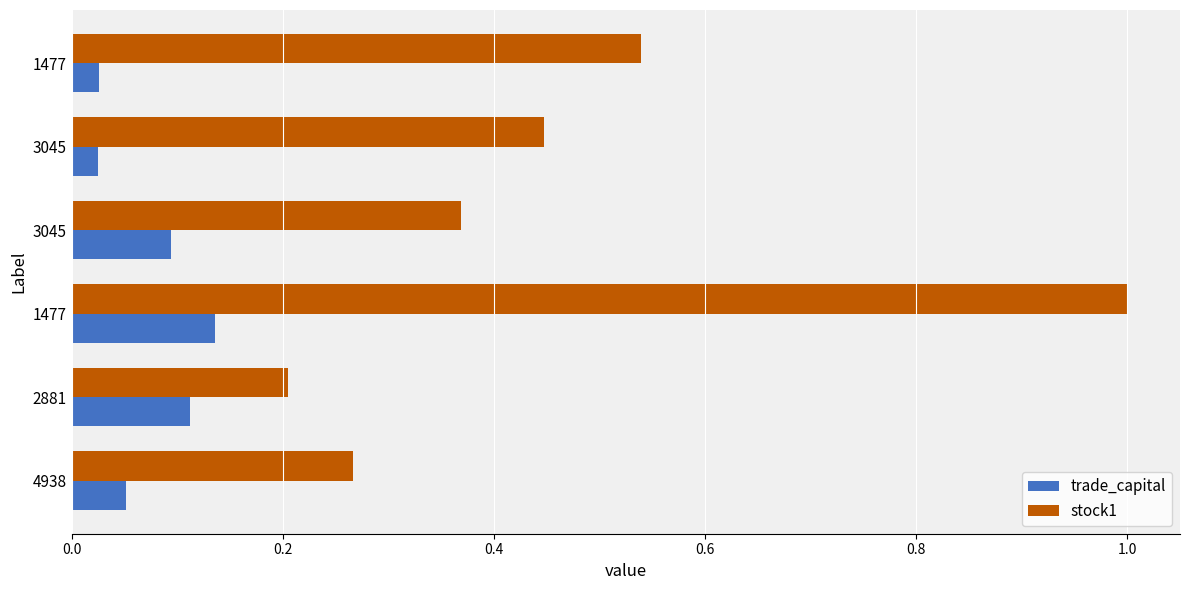

Which category has the lowest value in the stock1 series?

2881